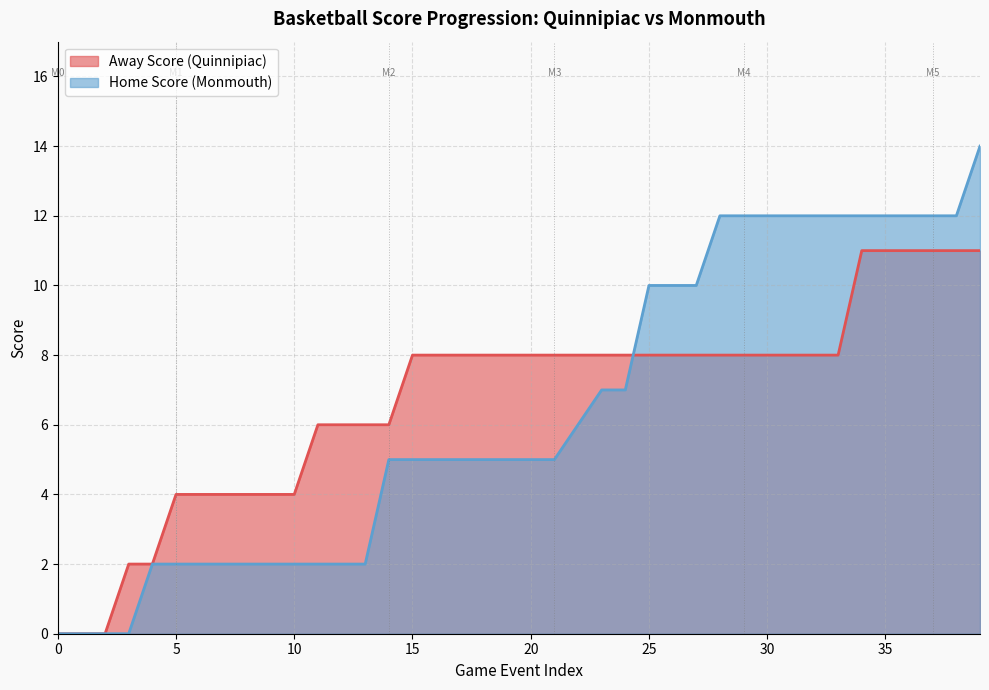

At which category is the sum across all series the highest?

39